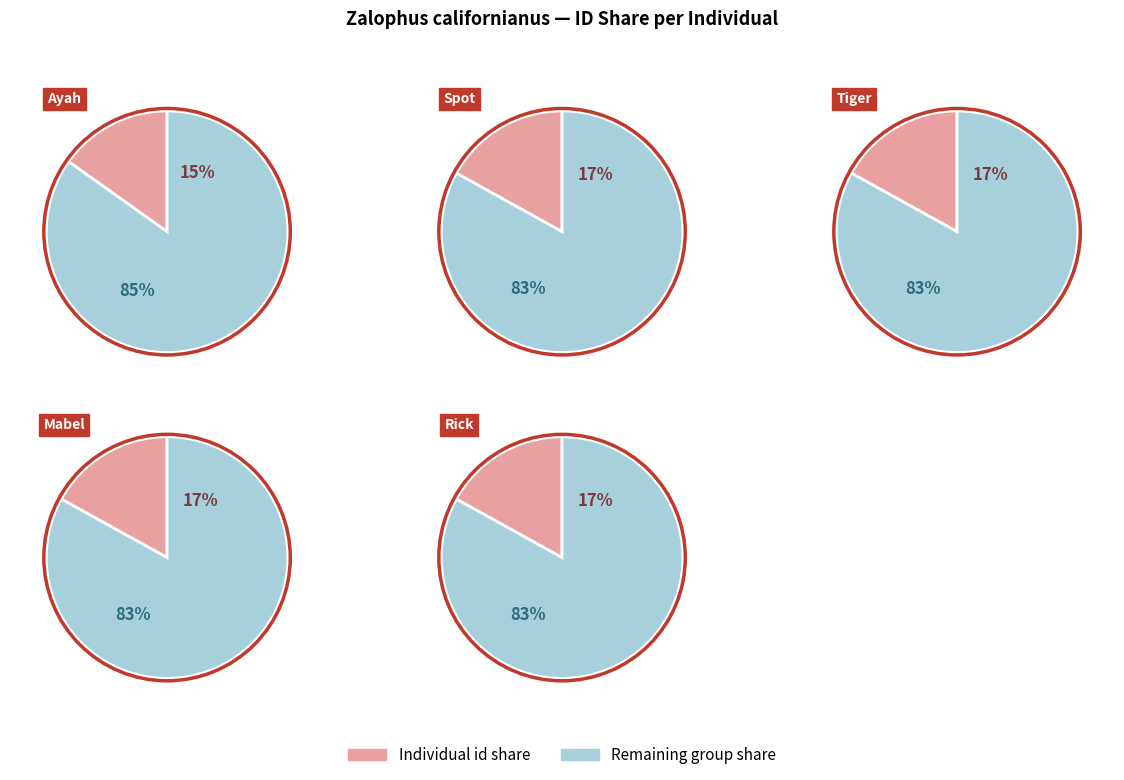

To the nearest percent, what is the average slice percentage?

17%